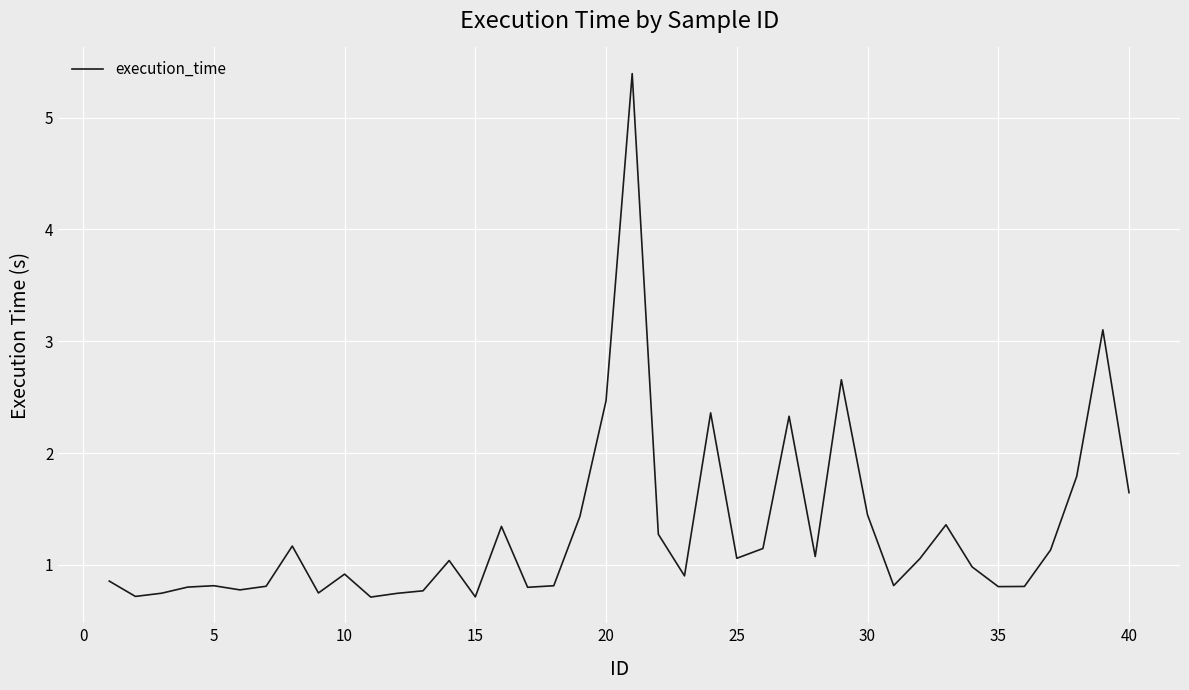

How many lines are shown in the chart?

1